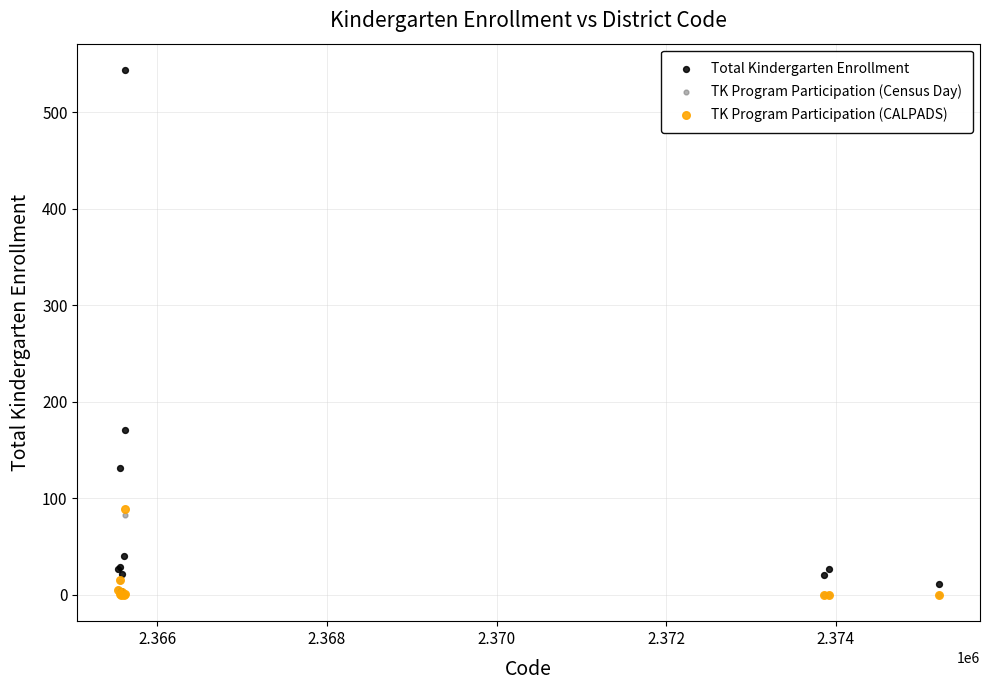

What are all the series names shown in the legend?

Total Kindergarten Enrollment, TK Program Participation (Census Day), TK Program Participation (CALPADS)